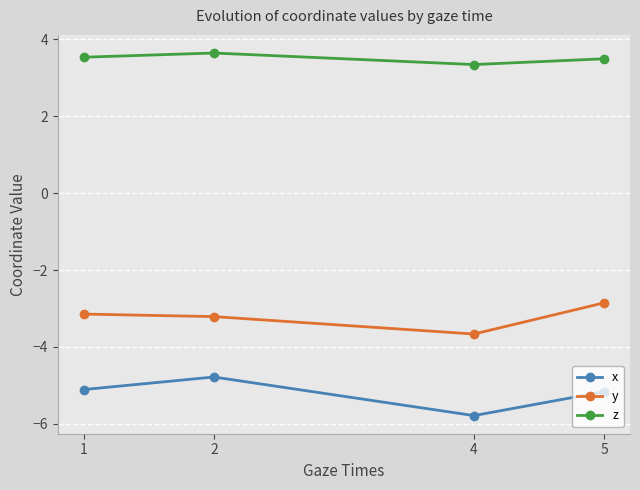

Reading left to right, transcribe all the data shown in this chart.

x: 1=-5.1	2=-4.8	4=-5.8	5=-5.2
y: 1=-3.1	2=-3.2	4=-3.7	5=-2.9
z: 1=3.5	2=3.6	4=3.3	5=3.5